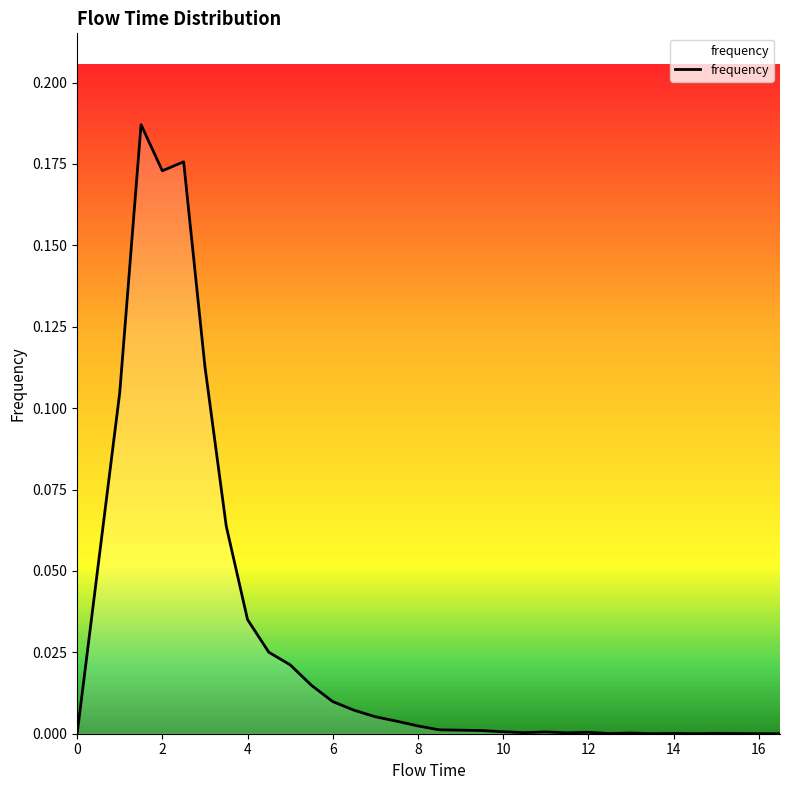

How many interior local valleys (lower than both neighbors) does the data have?

6